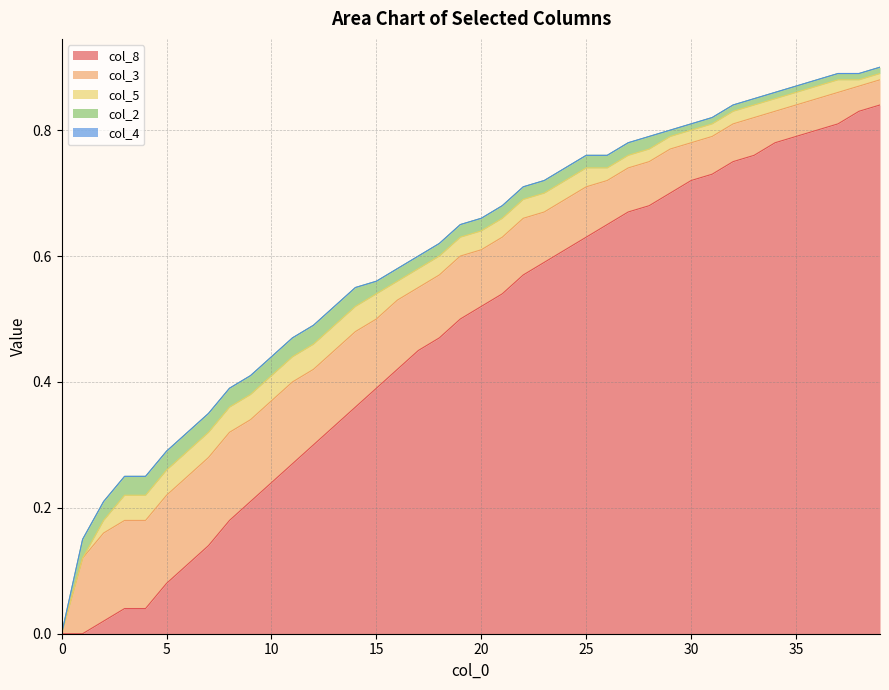

Reading left to right, transcribe all the data shown in this chart.

col_8: 0.0	0.0	0.0	0.0	0.0	0.1	0.1	0.1	0.2	0.2	0.2	0.3	0.3	0.3	0.4	0.4	0.4	0.5	0.5	0.5	0.5	0.5	0.6	0.6	0.6	0.6	0.7	0.7	0.7	0.7	0.7	0.7	0.8	0.8	0.8	0.8	0.8	0.8	0.8	0.8
col_3: 0.0	0.1	0.1	0.1	0.1	0.1	0.1	0.1	0.1	0.1	0.1	0.1	0.1	0.1	0.1	0.1	0.1	0.1	0.1	0.1	0.1	0.1	0.1	0.1	0.1	0.1	0.1	0.1	0.1	0.1	0.1	0.1	0.1	0.1	0.1	0.1	0.1	0.1	0.0	0.0
col_5: 0.0	0.0	0.0	0.0	0.0	0.0	0.0	0.0	0.0	0.0	0.0	0.0	0.0	0.0	0.0	0.0	0.0	0.0	0.0	0.0	0.0	0.0	0.0	0.0	0.0	0.0	0.0	0.0	0.0	0.0	0.0	0.0	0.0	0.0	0.0	0.0	0.0	0.0	0.0	0.0
col_2: 0.0	0.0	0.0	0.0	0.0	0.0	0.0	0.0	0.0	0.0	0.0	0.0	0.0	0.0	0.0	0.0	0.0	0.0	0.0	0.0	0.0	0.0	0.0	0.0	0.0	0.0	0.0	0.0	0.0	0.0	0.0	0.0	0.0	0.0	0.0	0.0	0.0	0.0	0.0	0.0
col_4: 0.0	0.0	0.0	0.0	0.0	0.0	0.0	0.0	0.0	0.0	0.0	0.0	0.0	0.0	0.0	0.0	0.0	0.0	0.0	0.0	0.0	0.0	0.0	0.0	0.0	0.0	0.0	0.0	0.0	0.0	0.0	0.0	0.0	0.0	0.0	0.0	0.0	0.0	0.0	0.0